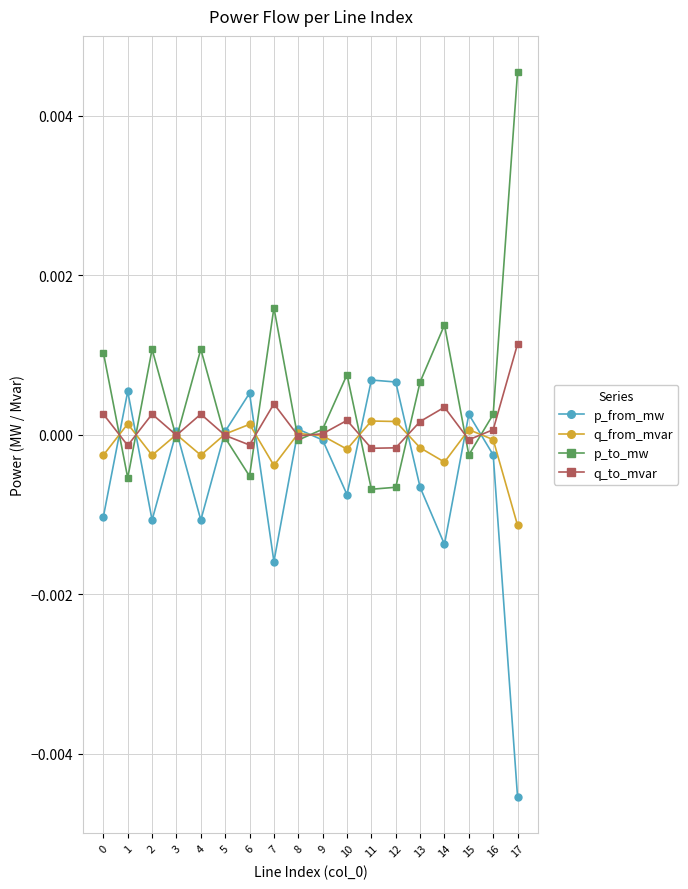

At which category does q_from_mvar reach its first local valley?

2